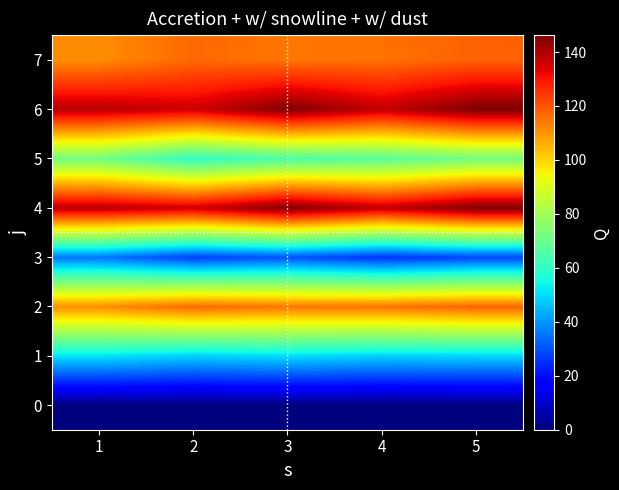

Reading right to left, transcribe all the data shown in this chart.

0: 5=0.0	4=0.0	3=0.0	2=0.0	1=0.0
1: 5=49.0	4=48.2	3=50.0	2=48.1	1=50.8
2: 5=117.8	4=115.3	3=114.7	2=116.8	1=111.1
3: 5=28.4	4=25.3	3=30.2	2=27.3	1=35.3
4: 5=146.3	4=137.6	3=146.0	2=136.0	1=138.9
5: 5=71.7	4=67.0	3=64.8	2=59.8	1=71.6
6: 5=146.3	4=137.6	3=146.0	2=136.0	1=138.9
7: 5=117.8	4=115.3	3=114.7	2=116.8	1=111.1